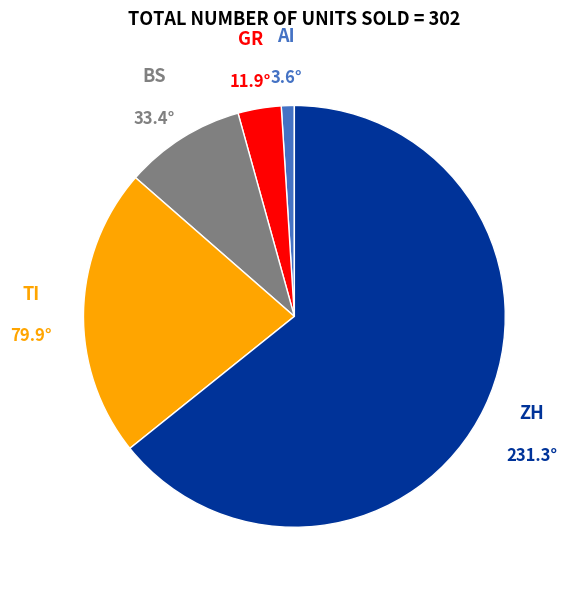

Is it true that AI is 1% of the pie?

True